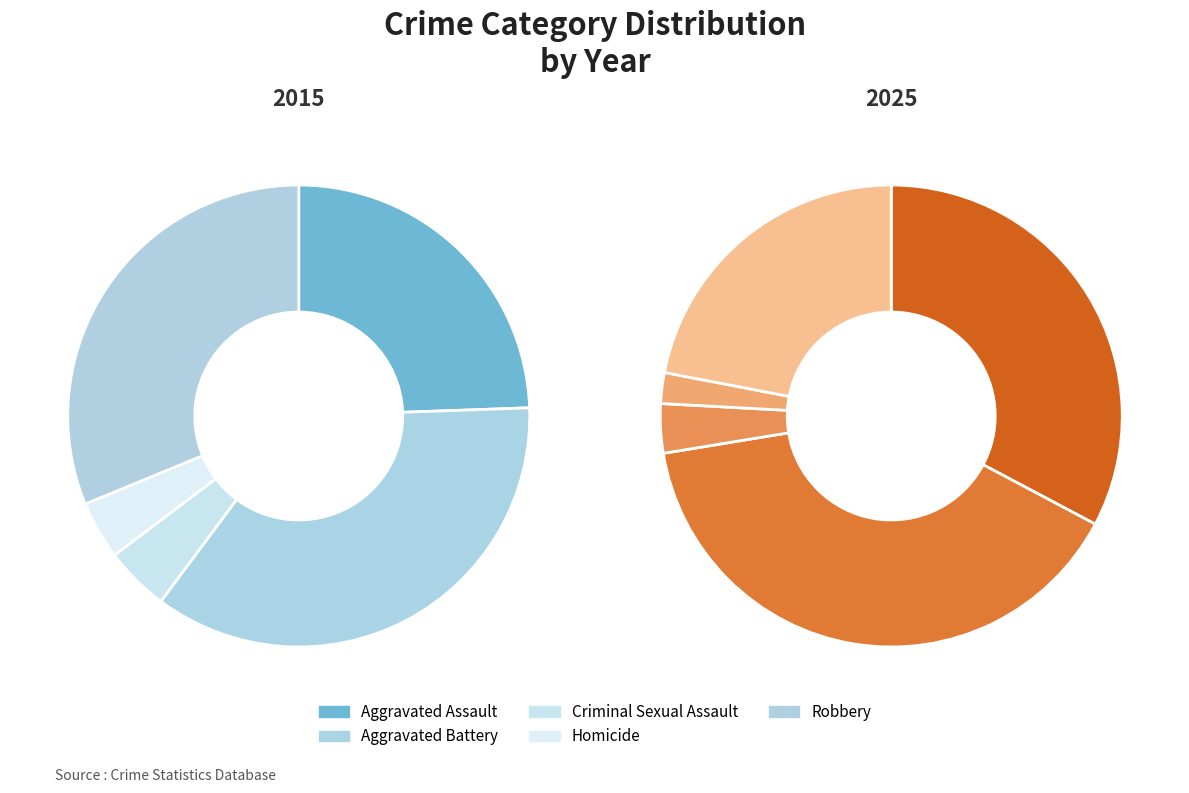

What is the spread (max minus min) of values at Criminal Sexual Assault?

2